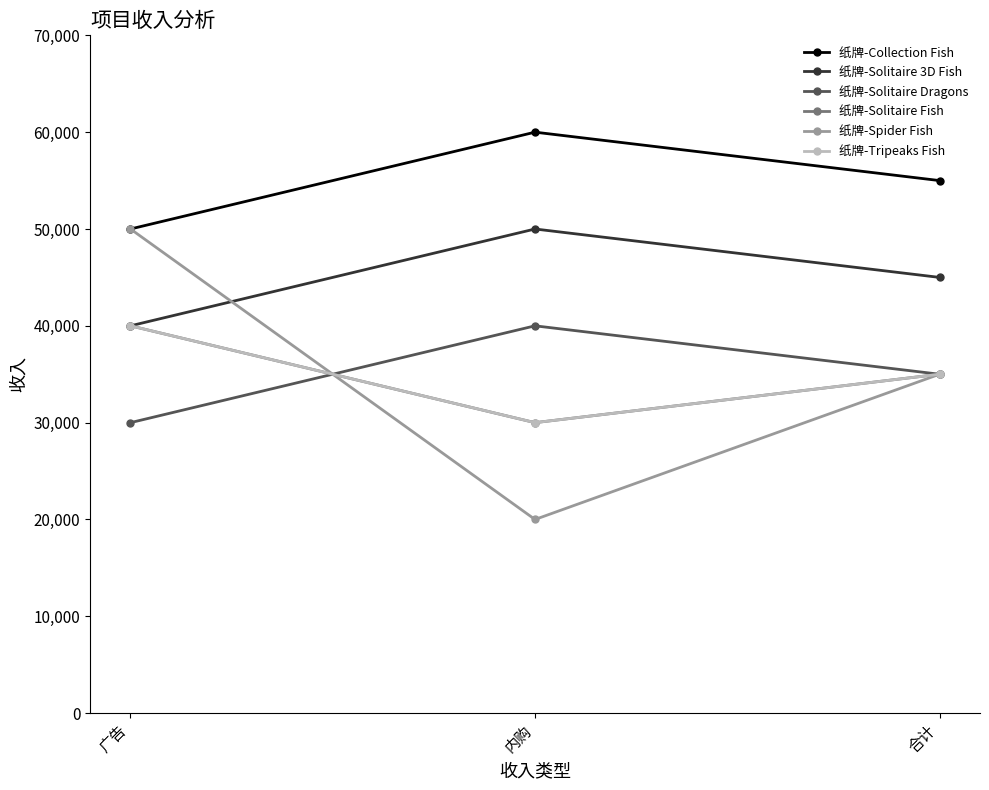

At 合计, list the series in order from largest to smallest.

纸牌-Collection Fish, 纸牌-Solitaire 3D Fish, 纸牌-Solitaire Dragons, 纸牌-Solitaire Fish, 纸牌-Spider Fish, 纸牌-Tripeaks Fish